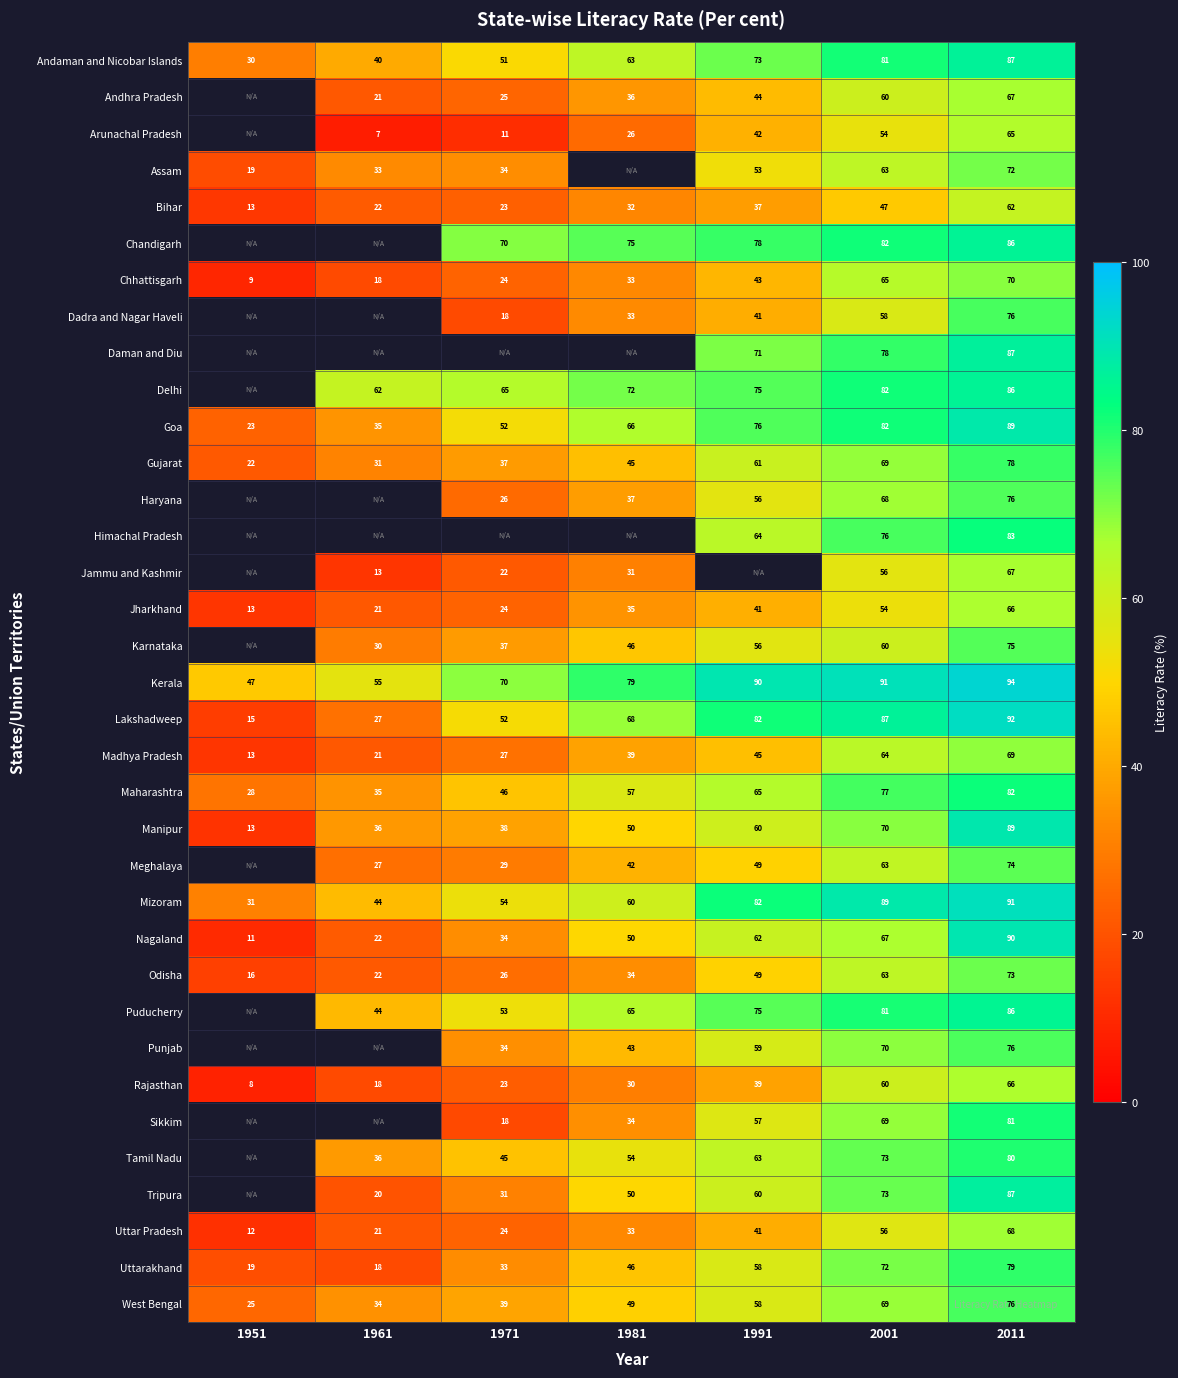

At which label is Chhattisgarh closest to 39?

1991